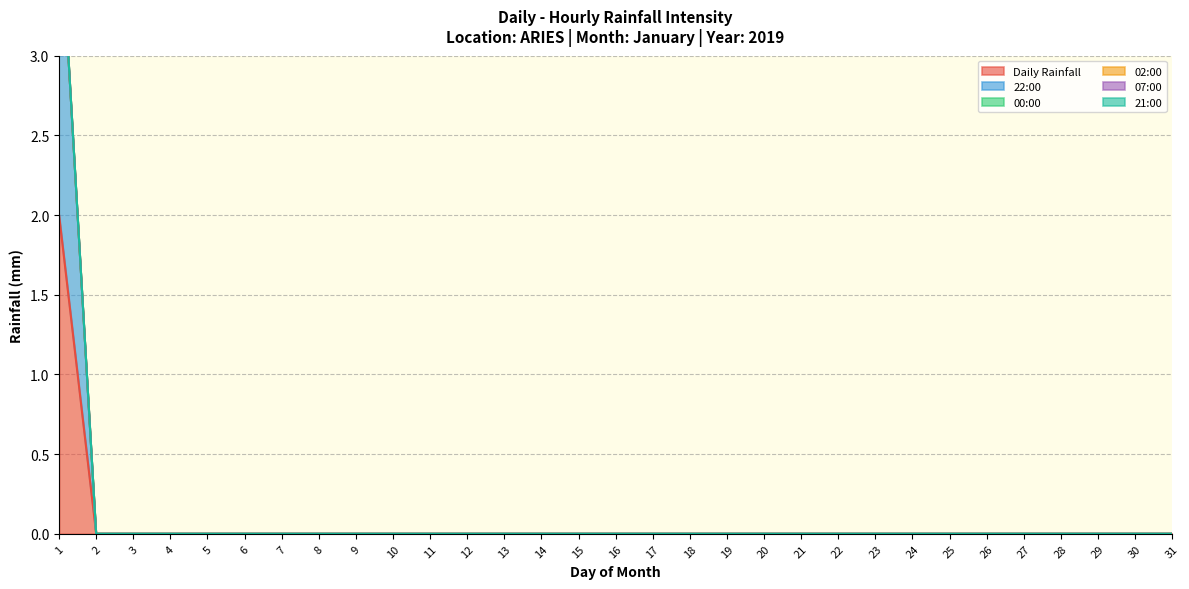

What are all the series names shown in the legend?

Daily Rainfall, 22:00, 00:00, 02:00, 07:00, 21:00